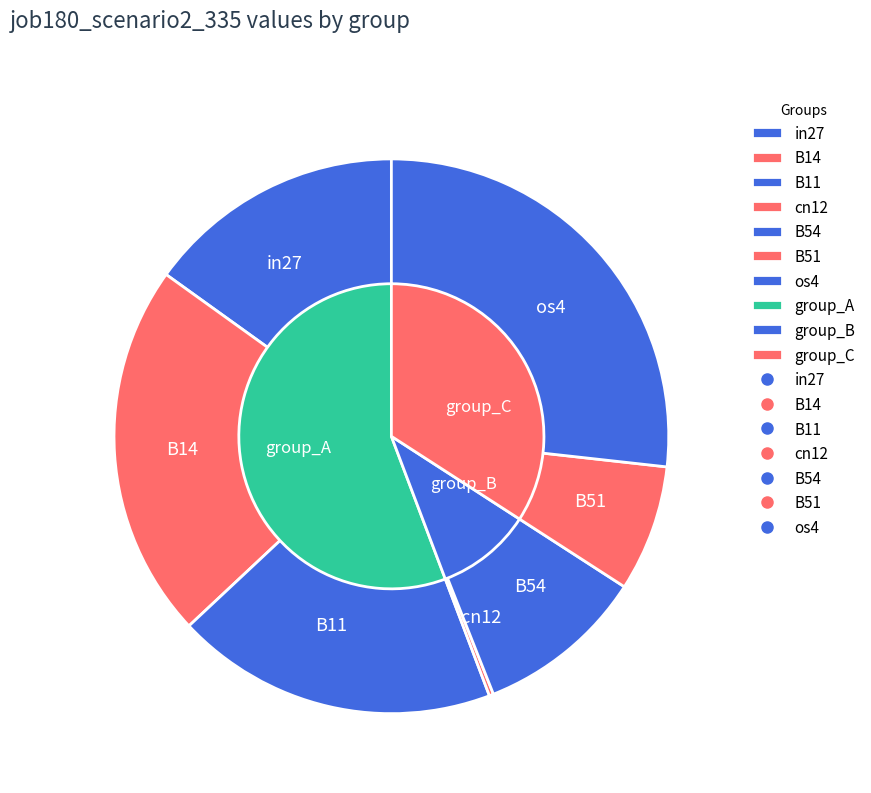

Does B54 represent more than half of the total?

No